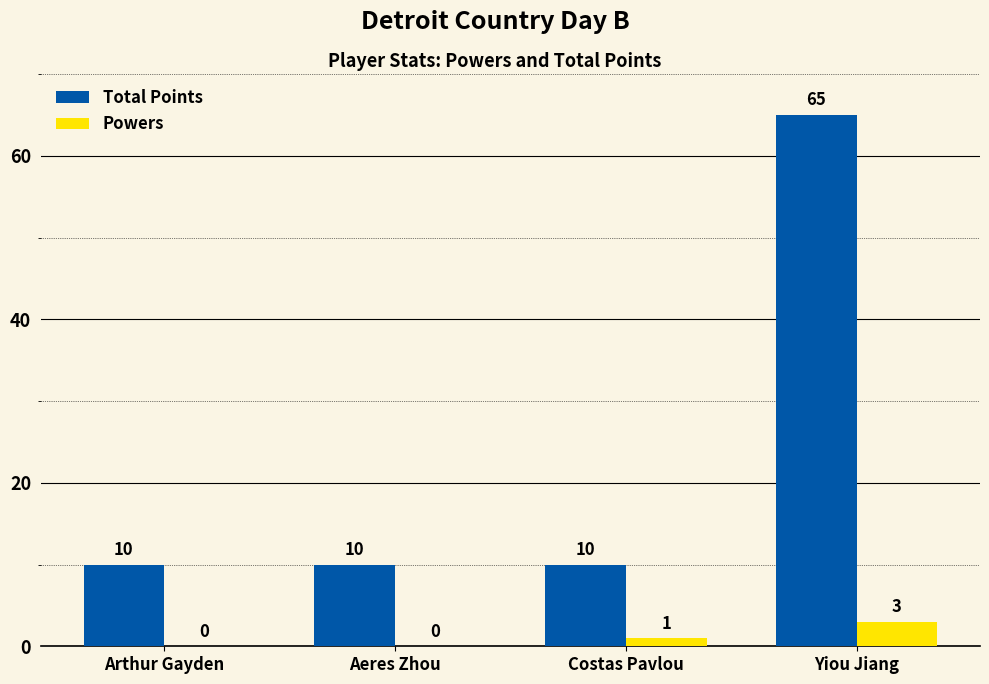

Is it true that Total Points equals 10 at Arthur Gayden?

True